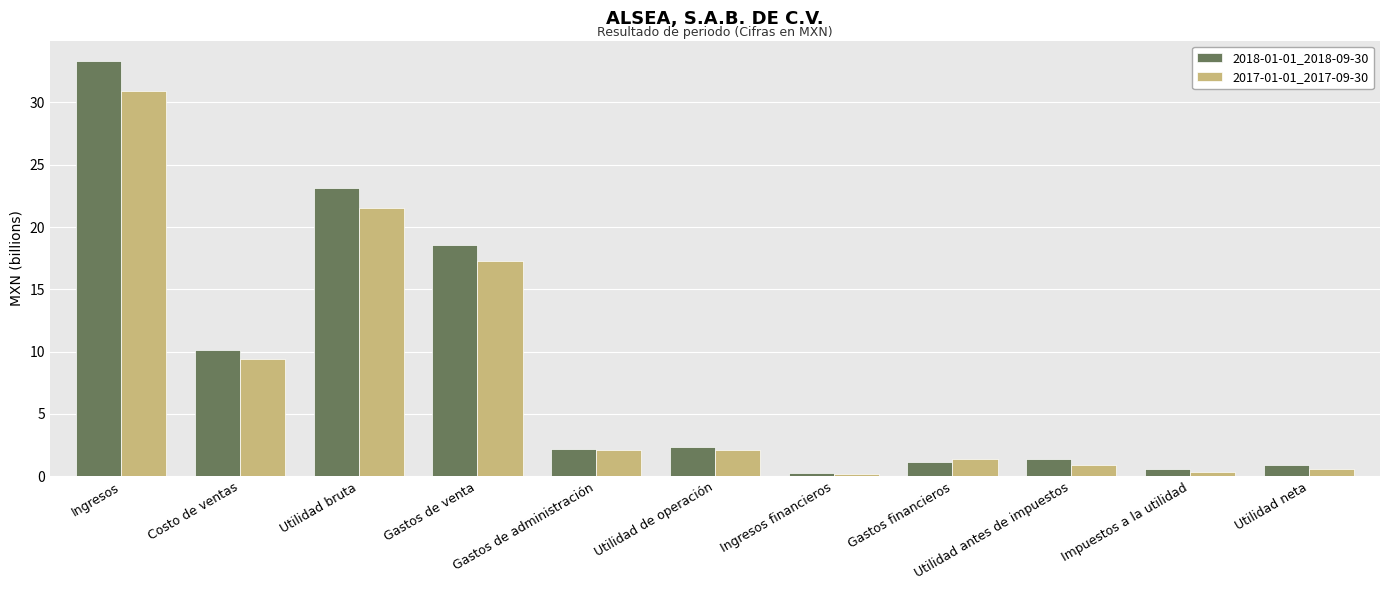

At which label is 2018-01-01_2018-09-30 closest to 16?

Gastos de venta